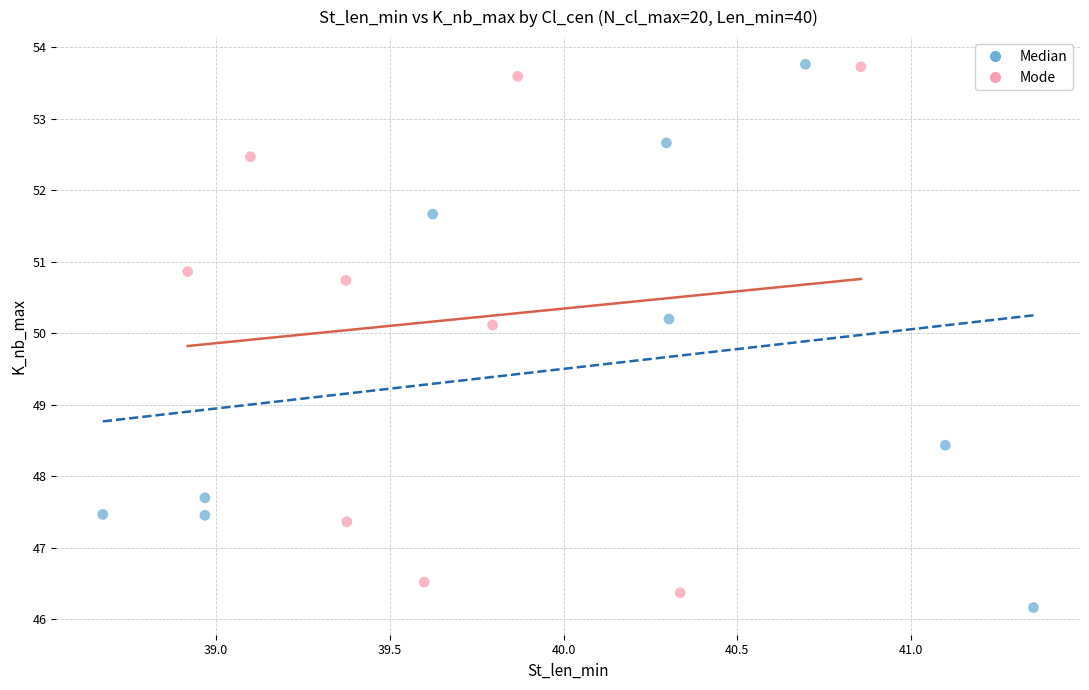

What are all the series names shown in the legend?

Median, Mode